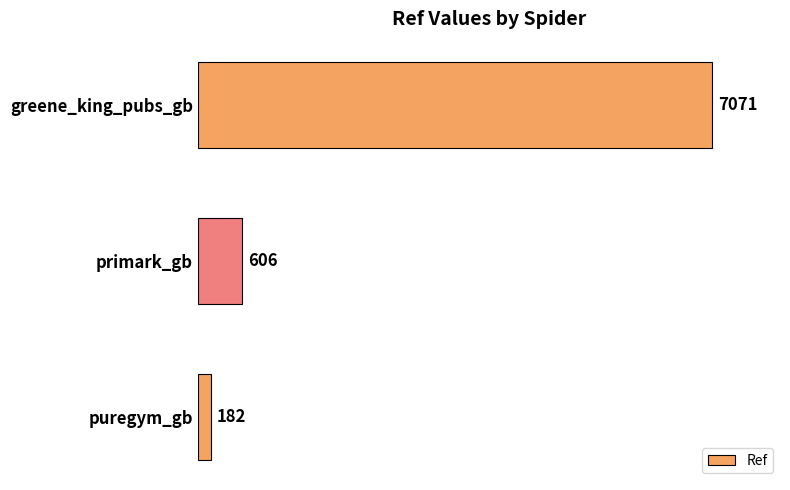

List the labels in order of value, largest first.

greene_king_pubs_gb, primark_gb, puregym_gb